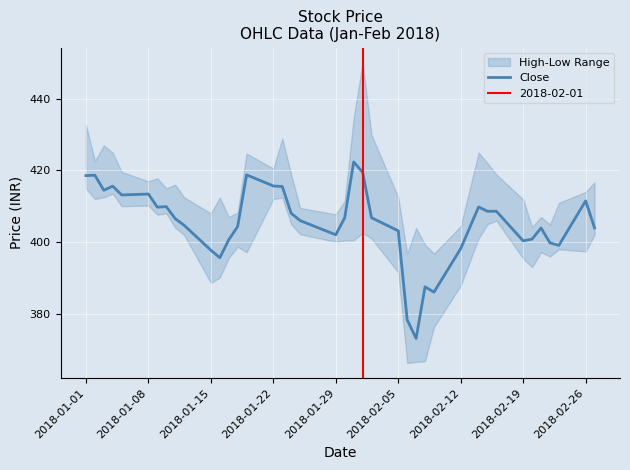

Does the chart display data point markers on the line(s)?

No